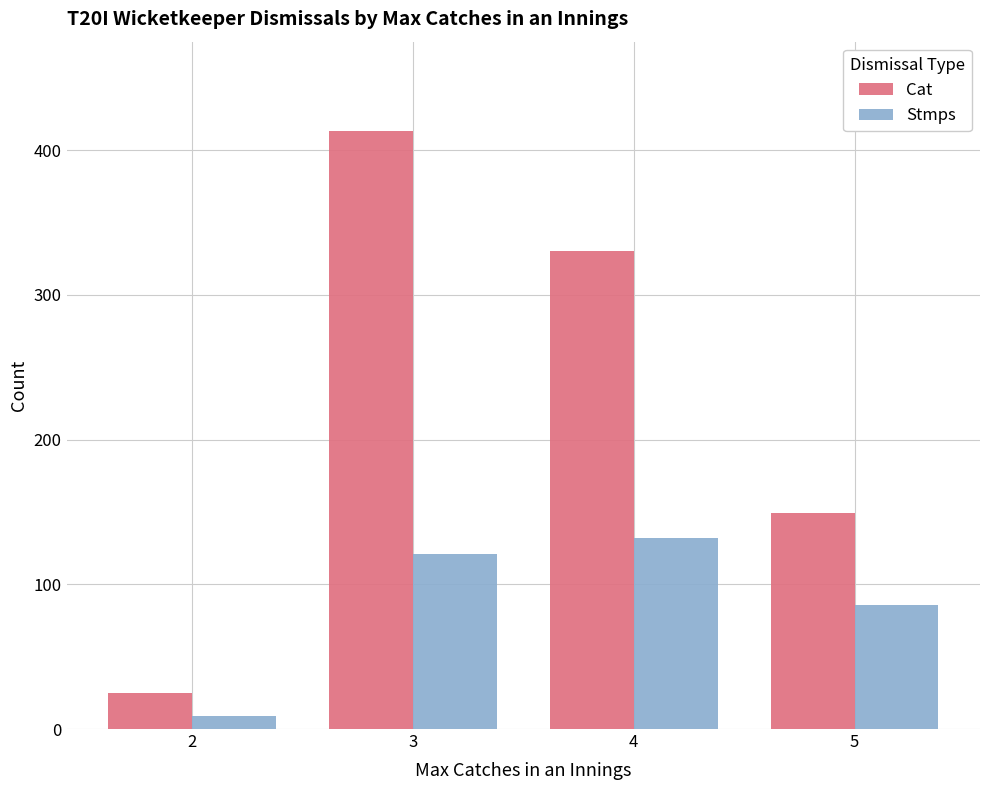

Count the number of categories in the chart.

4